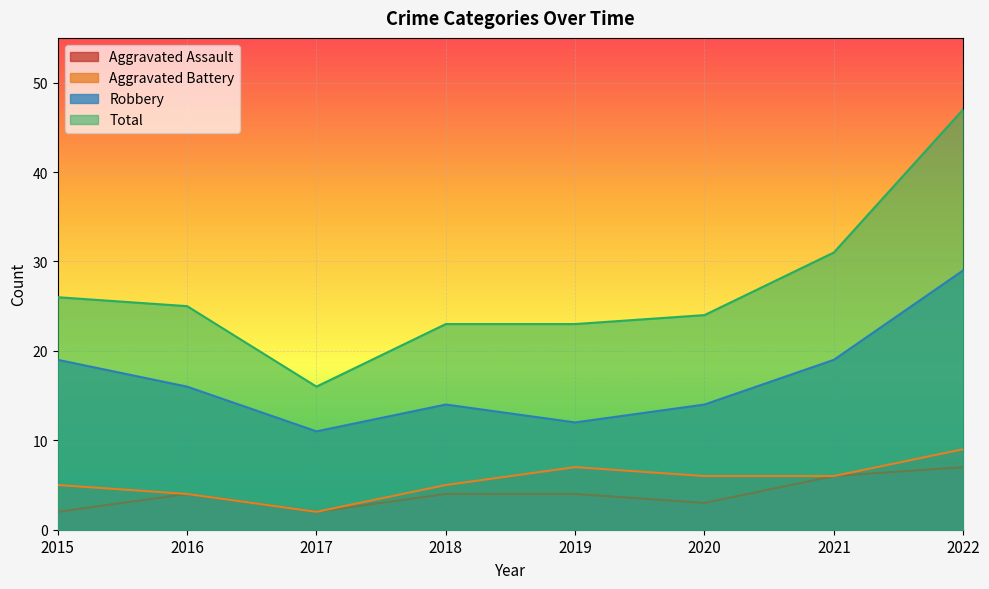

Reading left to right, list all the values displayed in this chart.

Aggravated Assault: 2	4	2	4	4	3	6	7
Aggravated Battery: 5	4	2	5	7	6	6	9
Robbery: 19	16	11	14	12	14	19	29
Total: 26	25	16	23	23	24	31	47